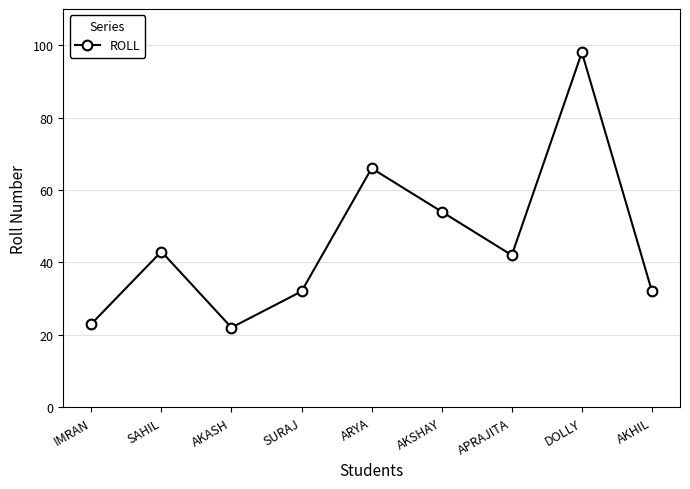

Is it true that the value at AKSHAY is 54?

True